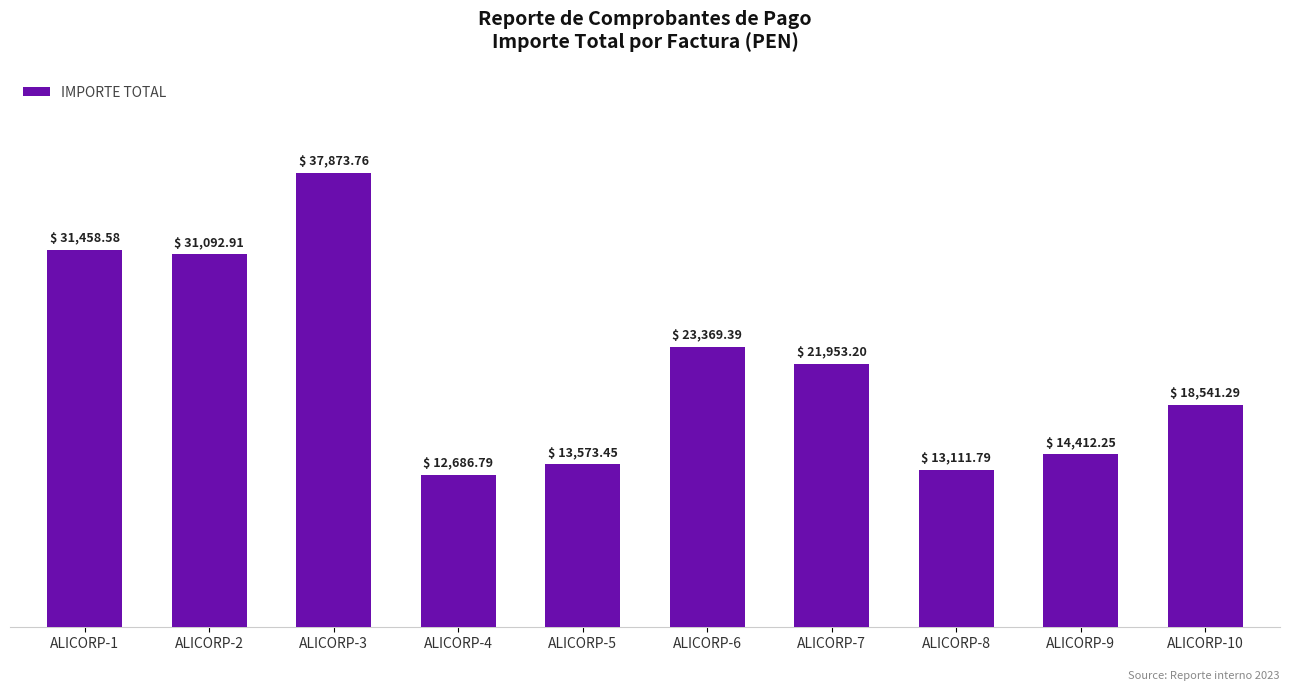

Which category has the highest value across all series?

ALICORP-3